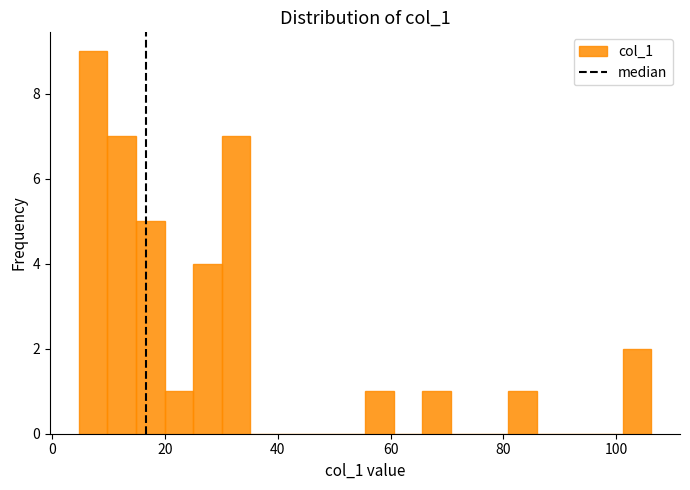

Around what value on the x-axis is the tallest bar? Give the approximate position of its centre, as read against the axis.

8